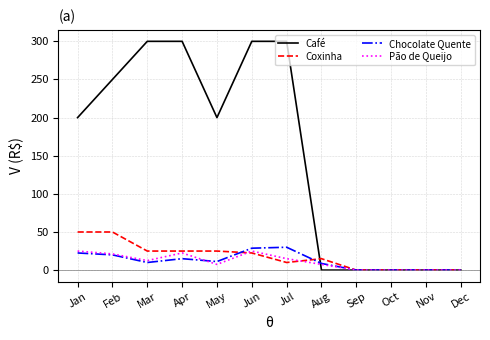

Which series has the widest spread of values?

Café